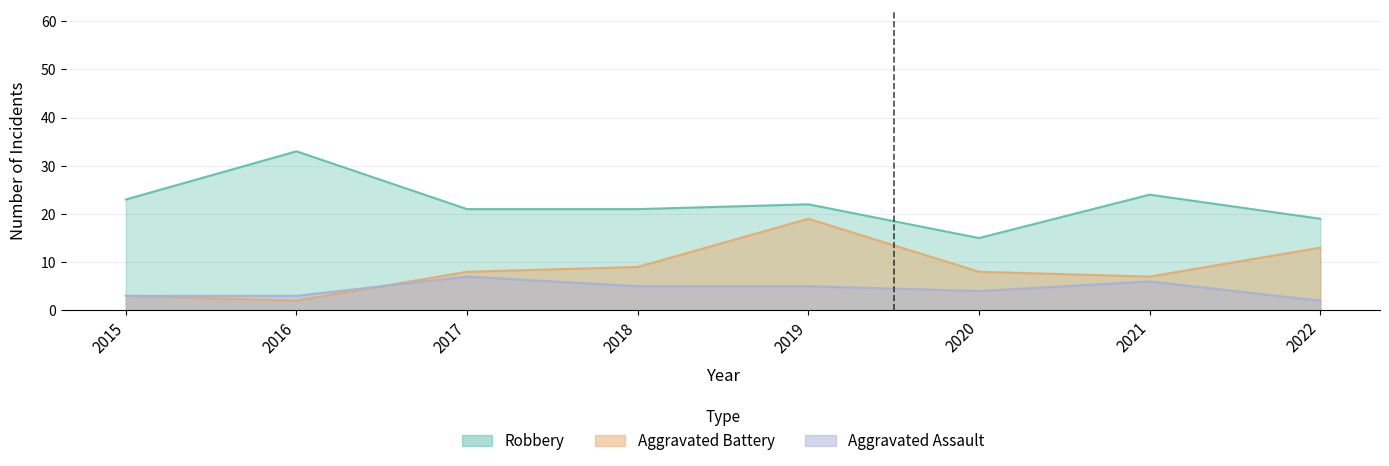

Reading left to right, extract all data points from this chart.

Aggravated Assault: 2015=3	2016=3	2017=7	2018=5	2019=5	2020=4	2021=6	2022=2
Aggravated Battery: 2015=3	2016=2	2017=8	2018=9	2019=19	2020=8	2021=7	2022=13
Robbery: 2015=23	2016=33	2017=21	2018=21	2019=22	2020=15	2021=24	2022=19